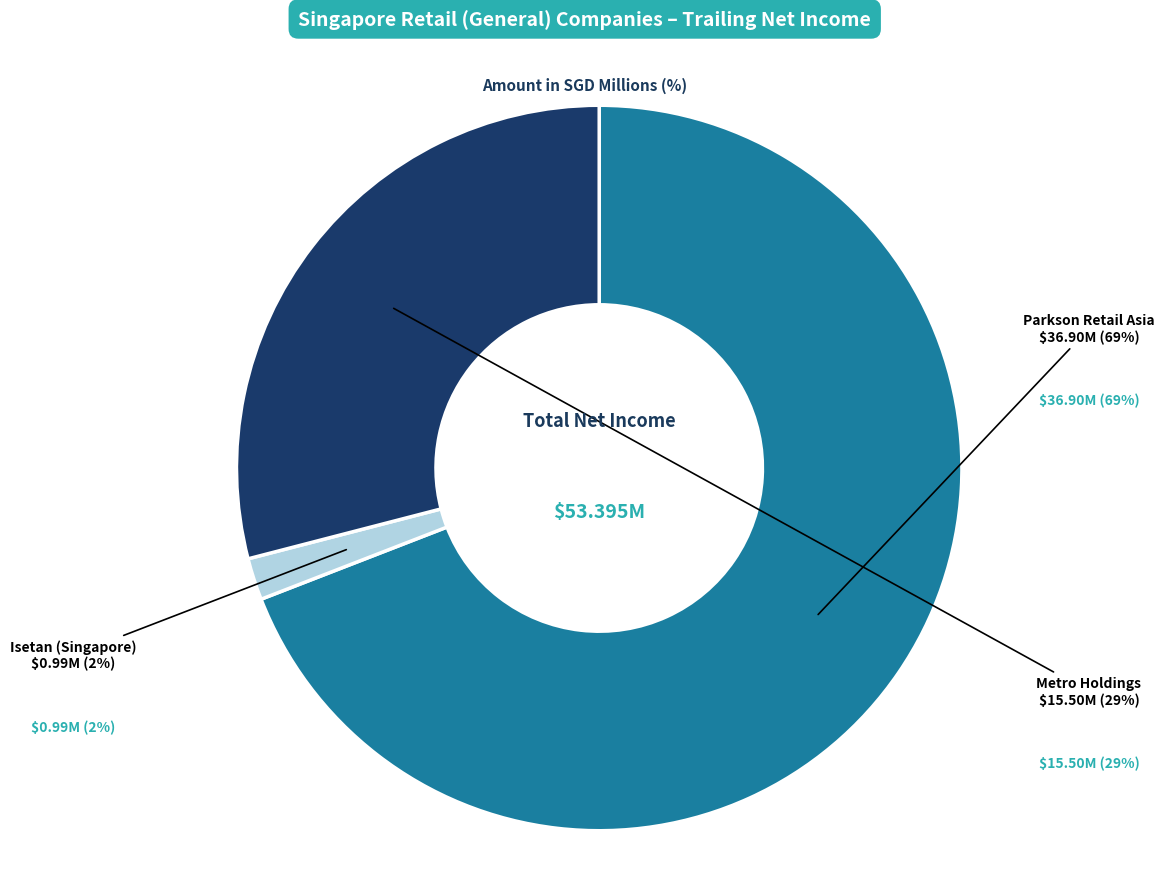

What portion of the pie excludes Metro Holdings Limited (SGX:M01)?

71.0%